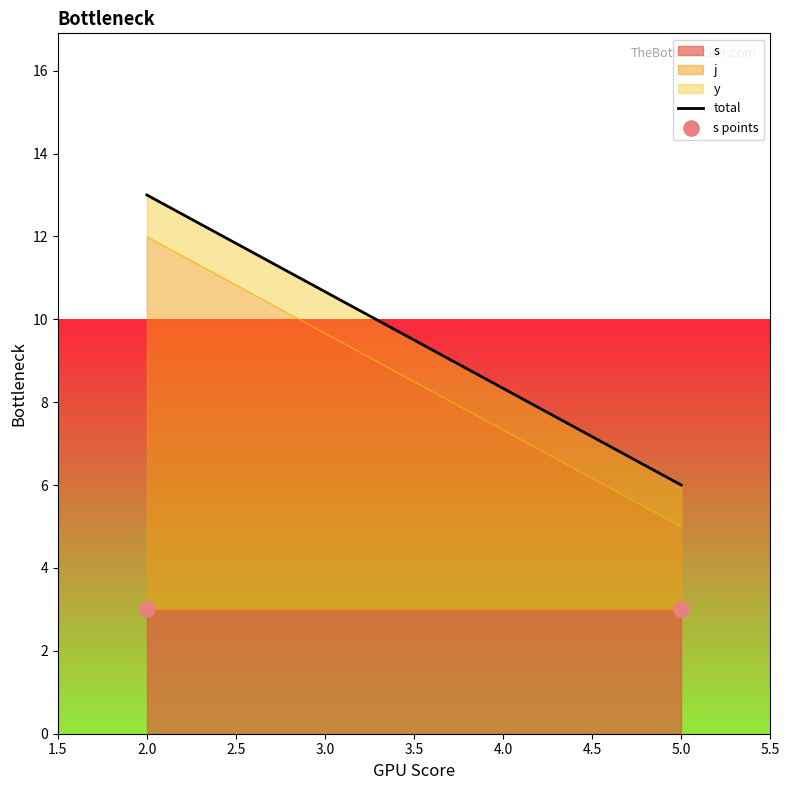

Which series contains the lowest Y value?

s points